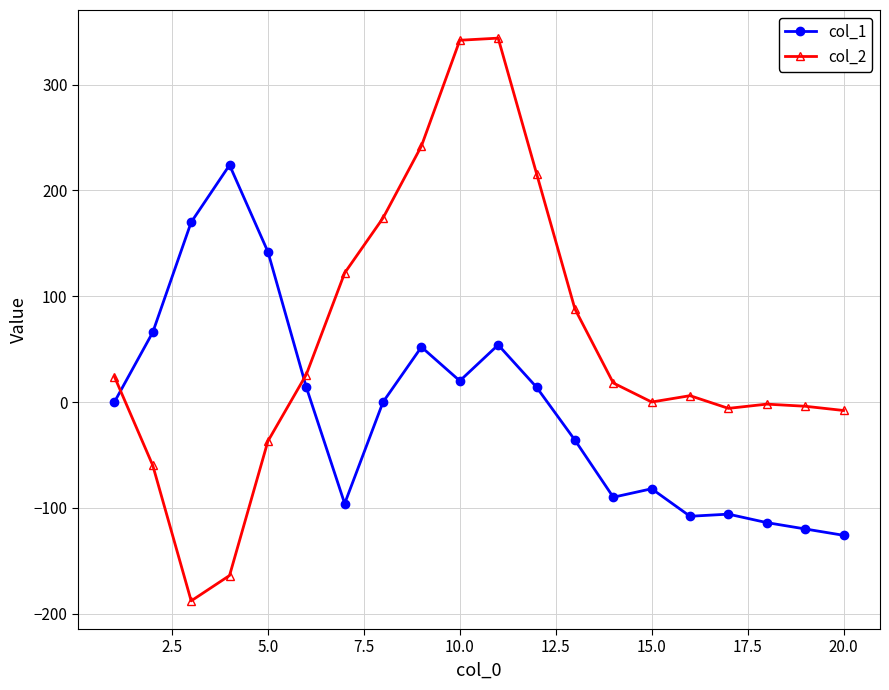

Which series has the largest total across all categories?

col_2